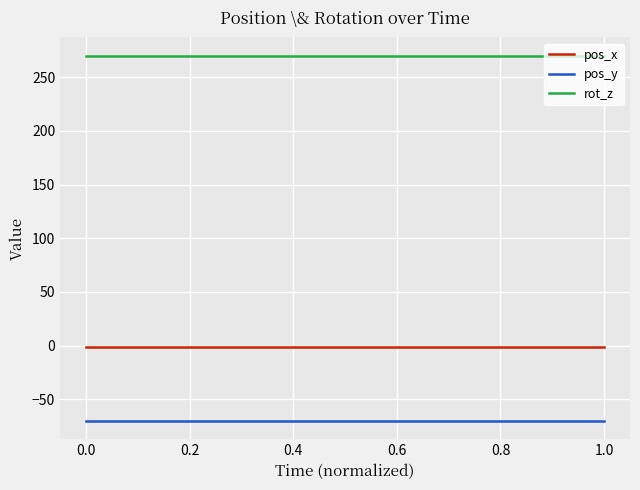

What is the minimum value for pos_x?

-1.5